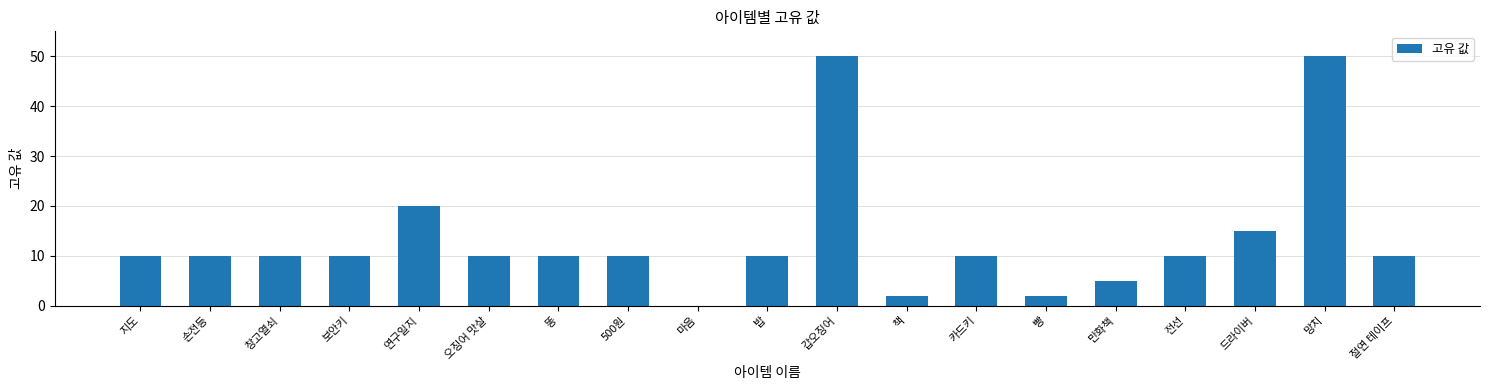

What is the maximum value shown in the chart?

50